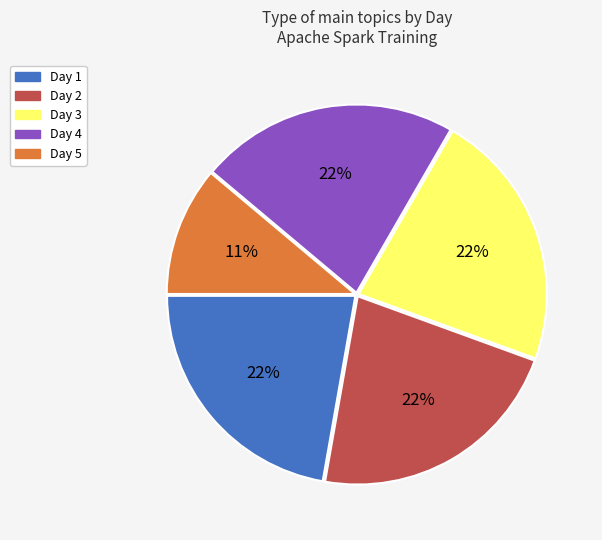

Combined, do Day 3 and Day 2 account for over 50%?

No